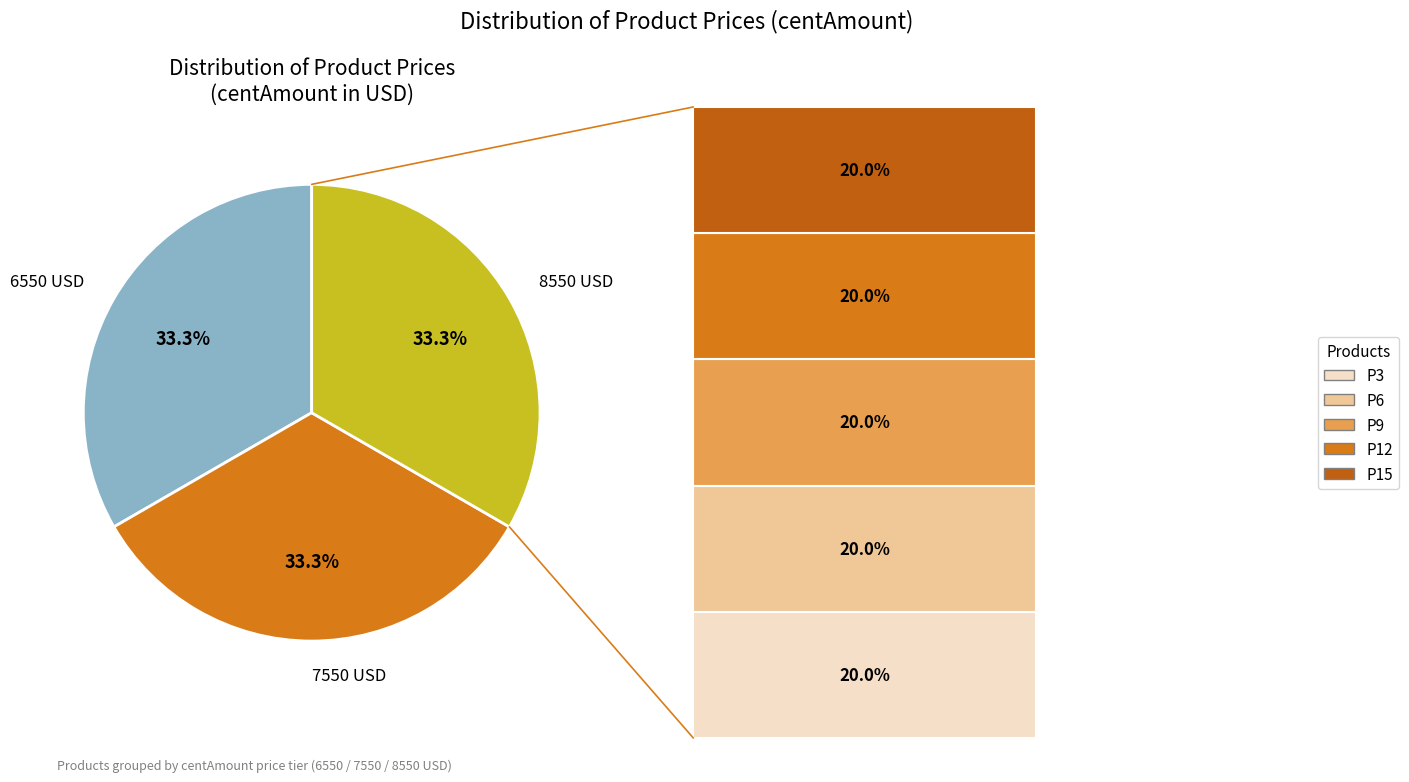

Does 8550 USD represent more than half of the total?

No